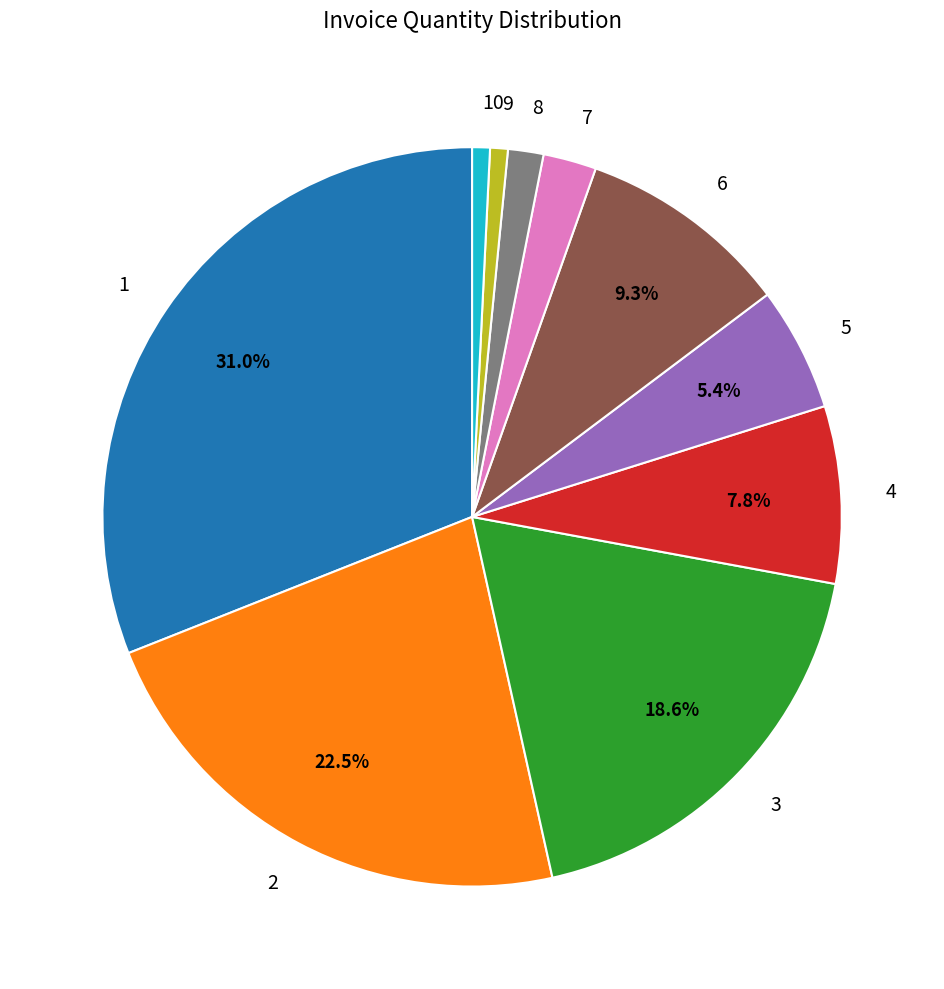

Which slice is the largest?

1